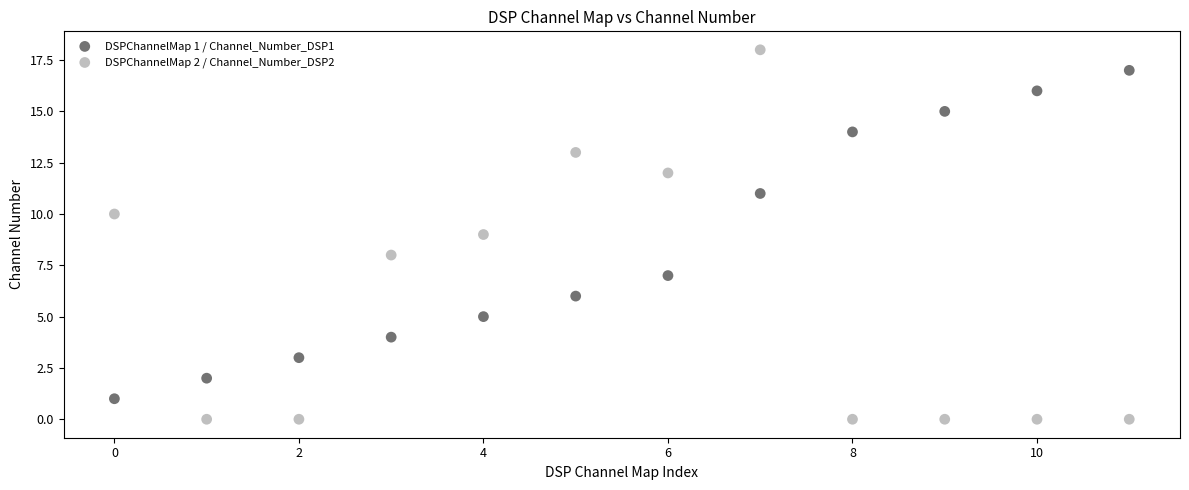

Which series has the widest spread of Y values?

DSPChannelMap 2 / Channel_Number_DSP2